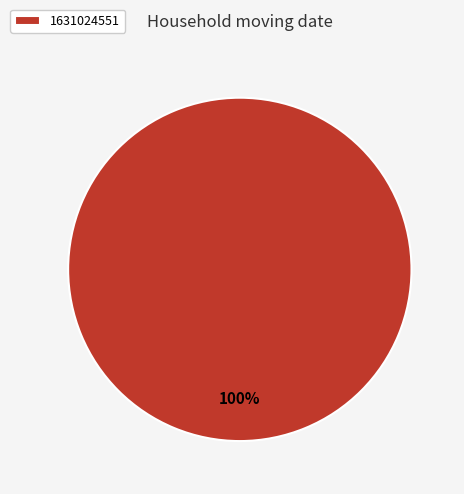

How many slices are in this pie chart?

1